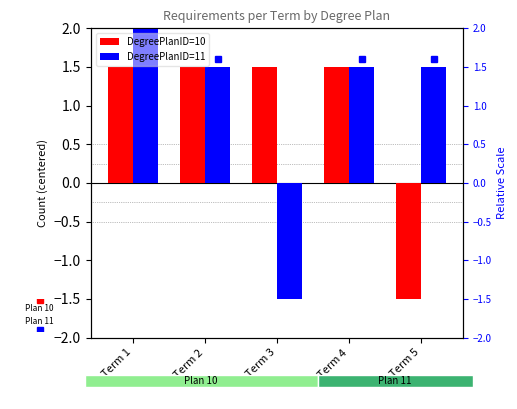

What is the sum of all DegreePlanID=11 values?

5.5